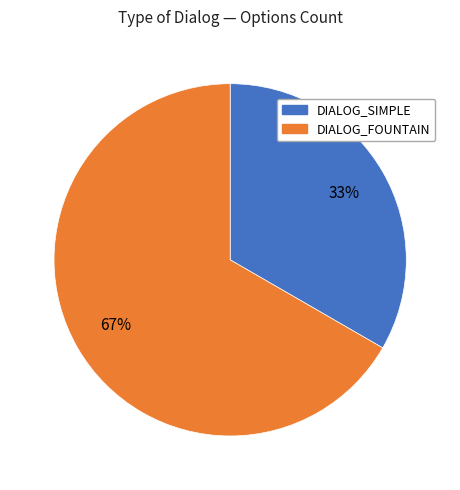

Is the sum of DIALOG_FOUNTAIN and DIALOG_SIMPLE greater than half?

Yes